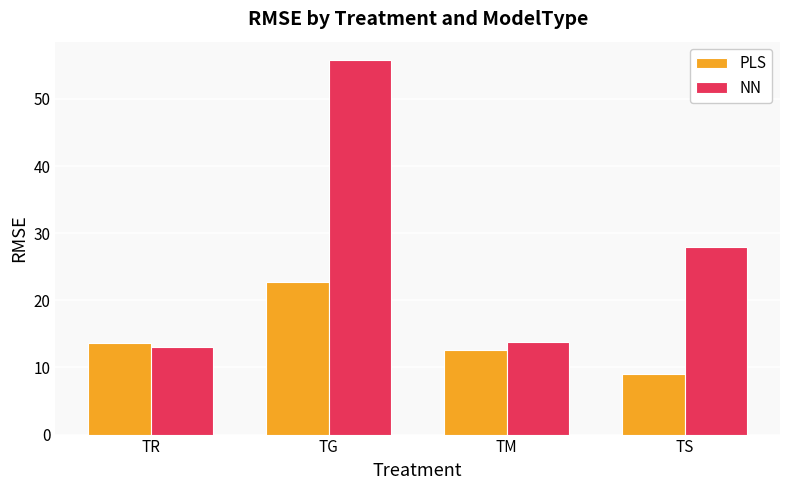

Rank the series by their average value, from lowest to highest.

PLS, NN